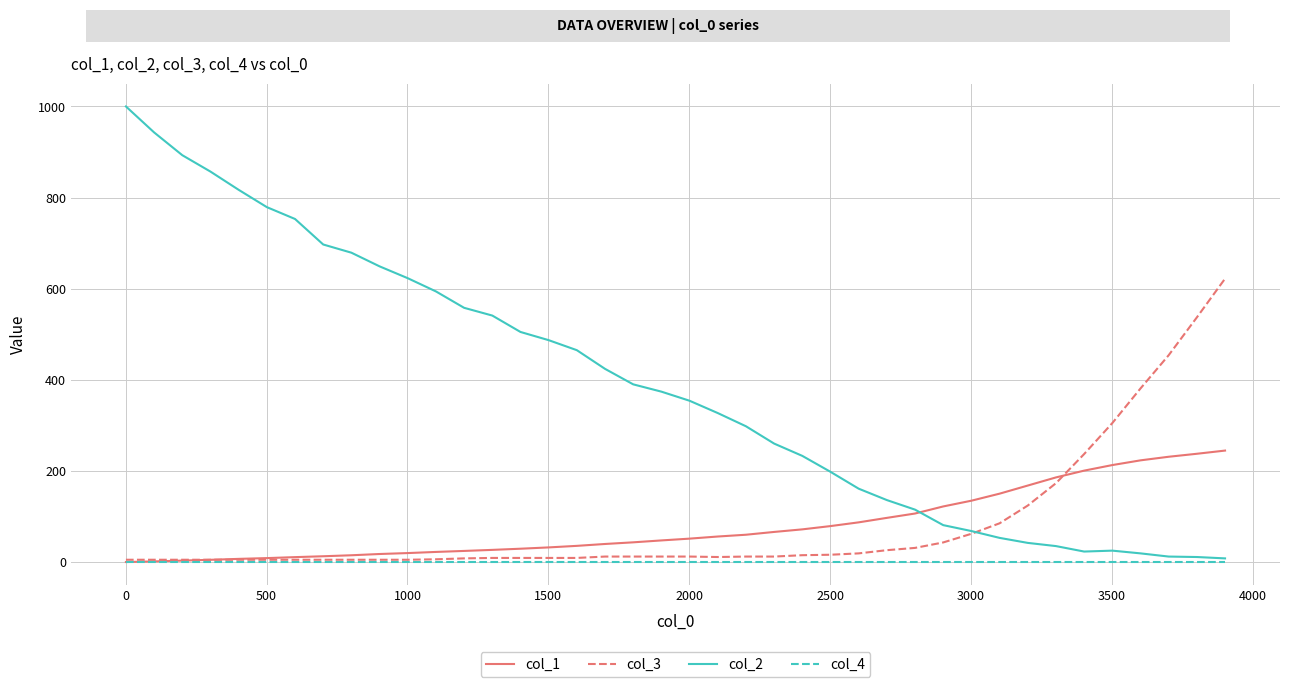

Which series has the largest range (max minus min)?

col_2